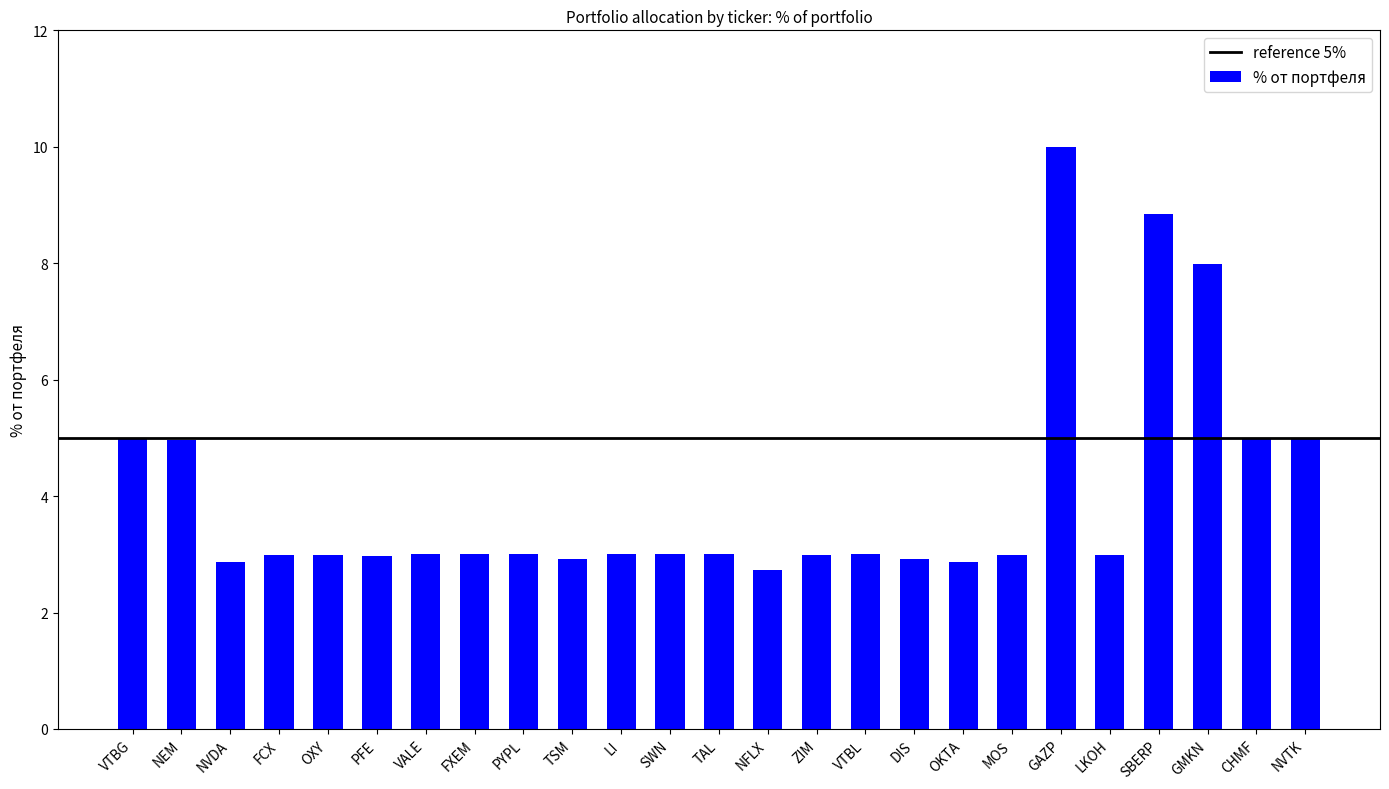

Read the value at CHMF.

5.0